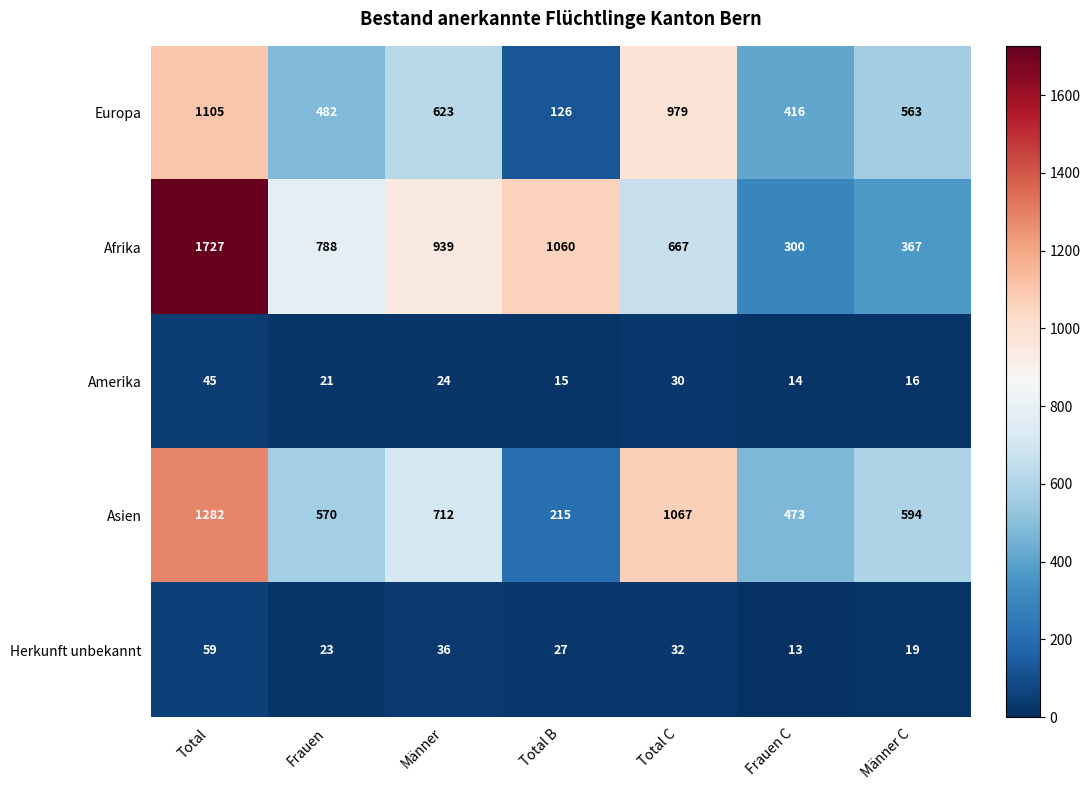

Which series has the largest range (max minus min)?

Afrika